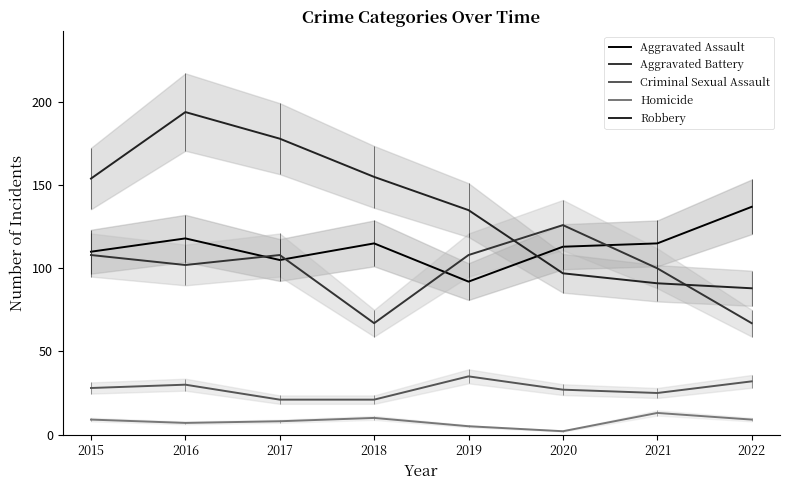

Which has a higher value, 2017 or 2022?

2022